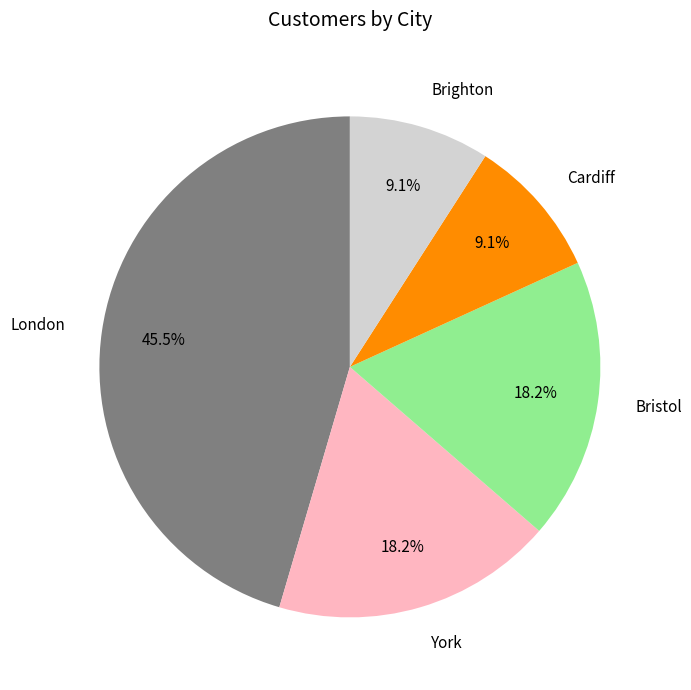

Combined, do York and London account for over 50%?

Yes